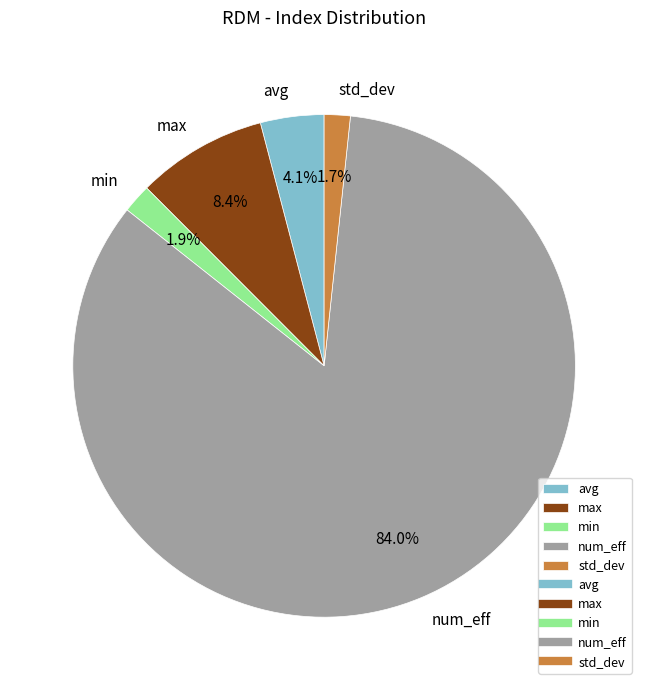

Which has a higher value, num_eff or std_dev?

num_eff